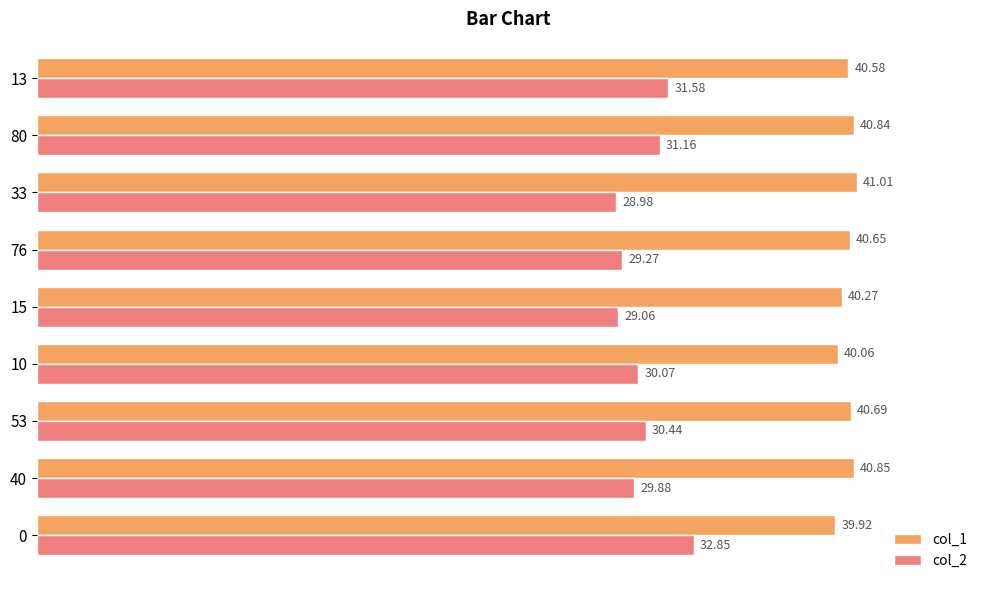

How many series are shown in this chart?

2